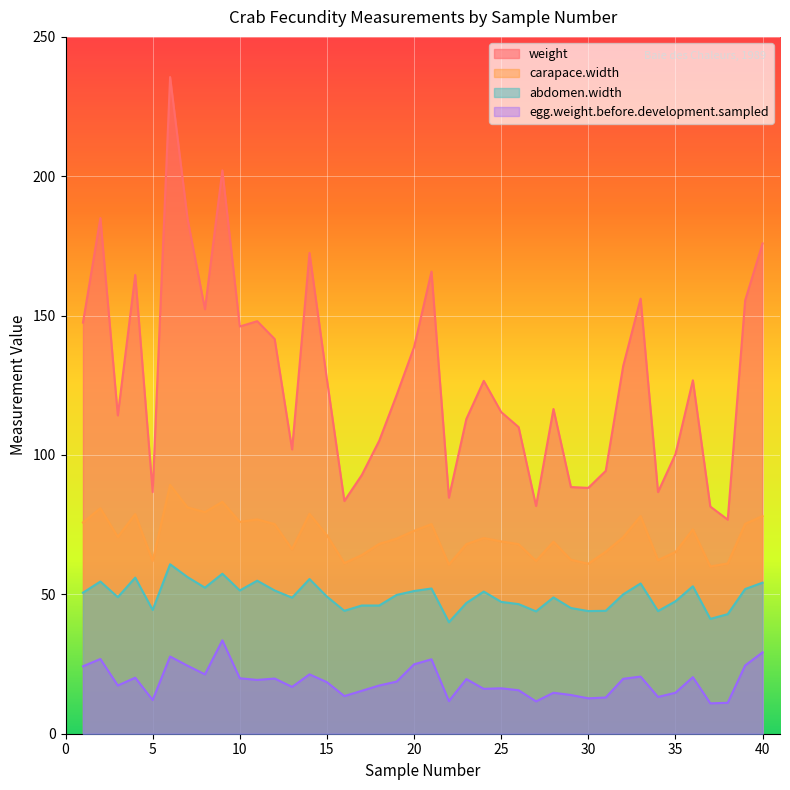

What is the minimum value shown in the chart?

10.9